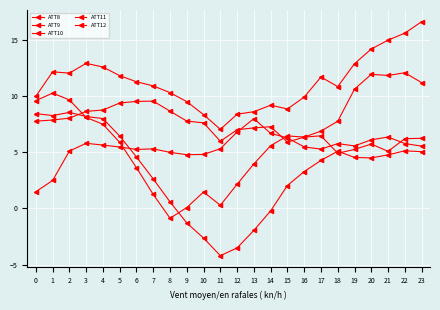

Rank the series by their maximum value, from lowest to highest.

ATT8, ATT12, ATT10, ATT11, ATT9